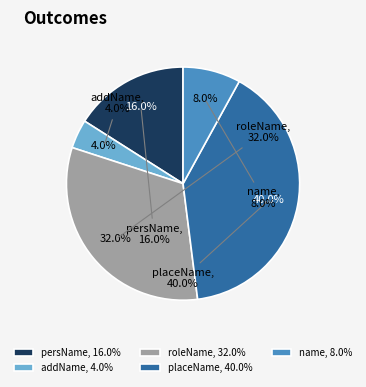

How many slices are in this pie chart?

5